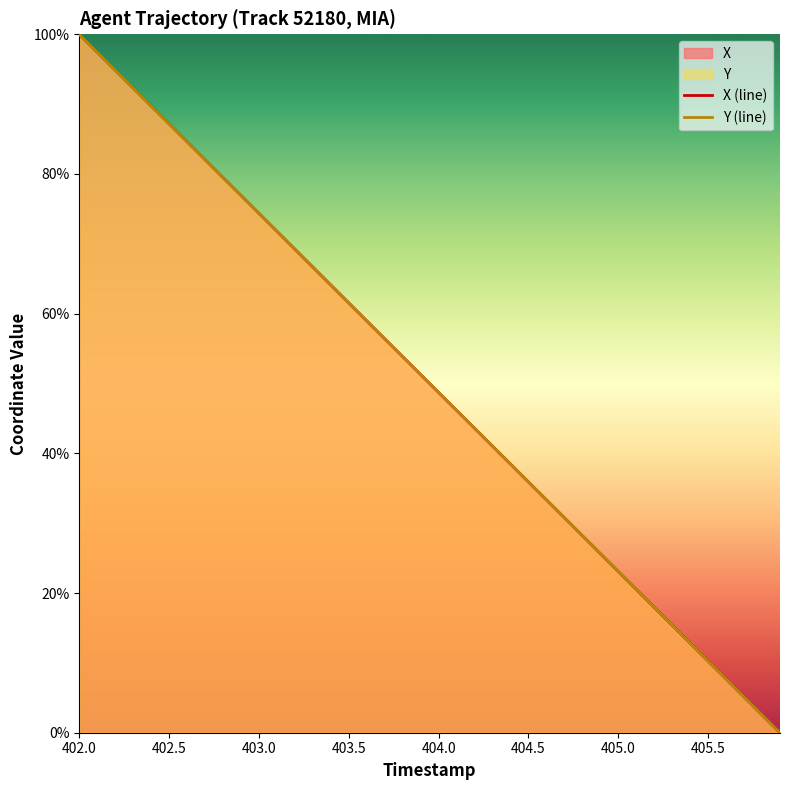

What is the value of the X point at the 26th from the left?

35.9